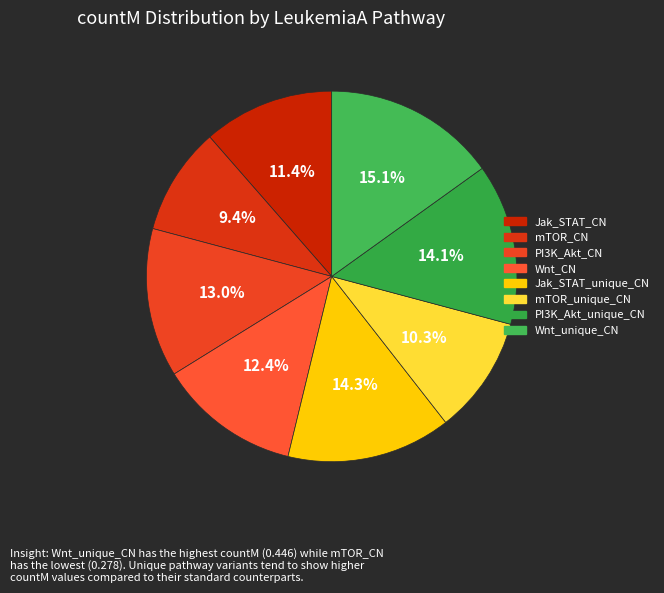

Is there any slice that represents more than half of the pie?

No